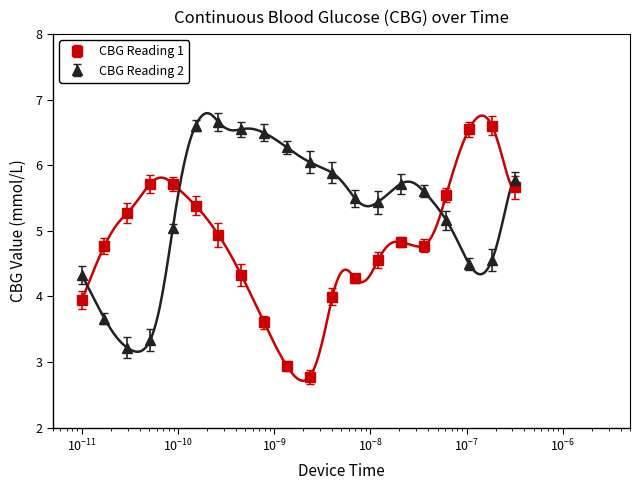

How many lines are shown in the chart?

2